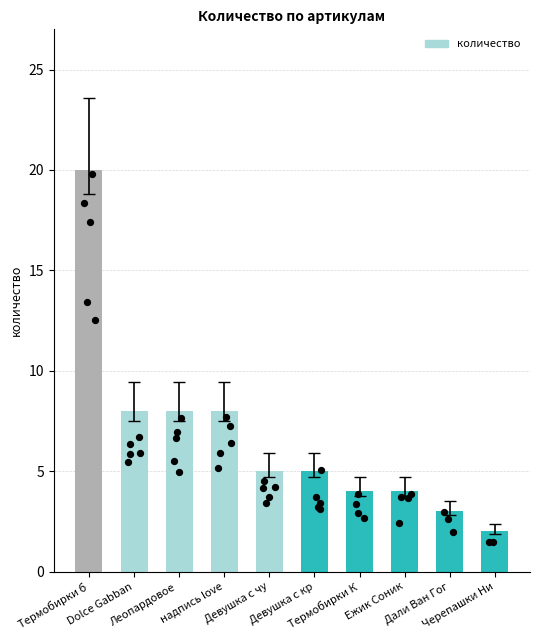

Between Девушка с чу and Термобирки б, which is larger?

Термобирки б